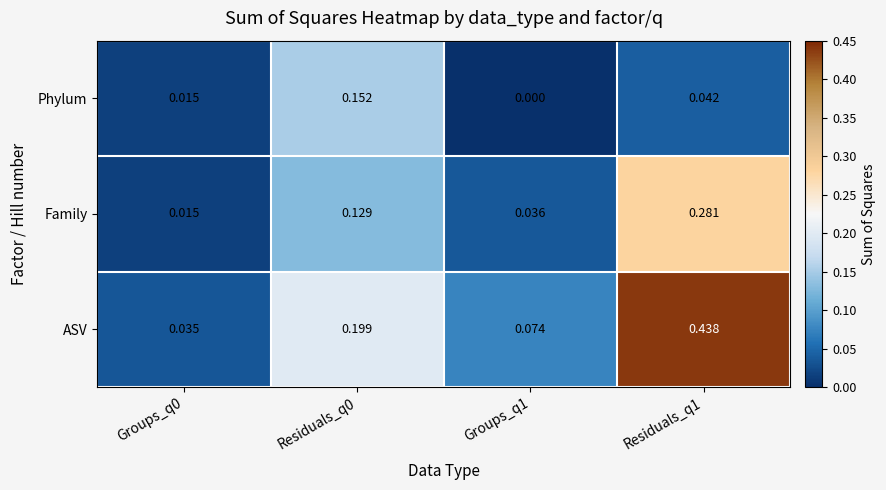

At Residuals_q0, list the series in order from smallest to largest.

Family, Phylum, ASV